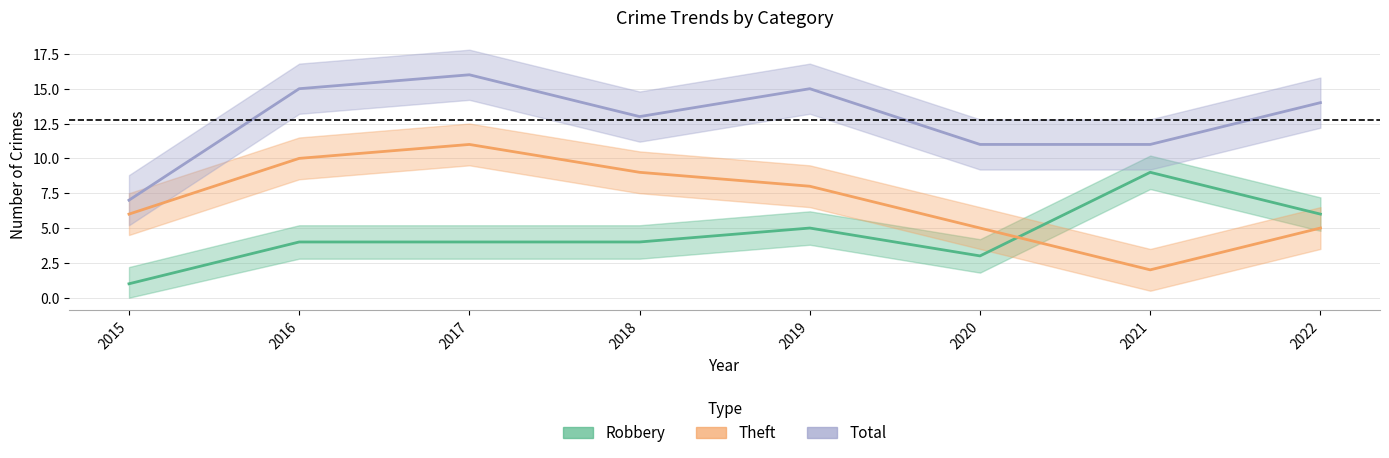

Which series has the largest range (max minus min)?

Theft